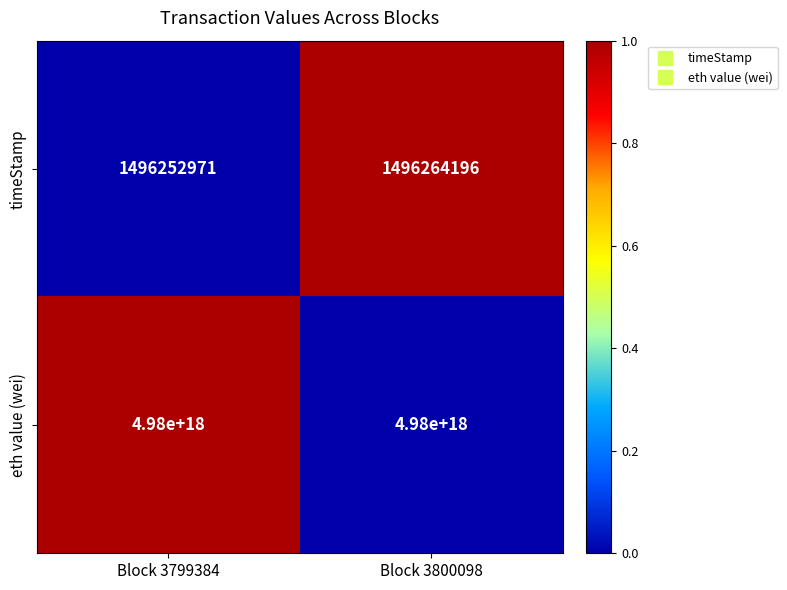

Is it true that eth value (wei) equals 4980000000000000000 at Block 3799384?

True